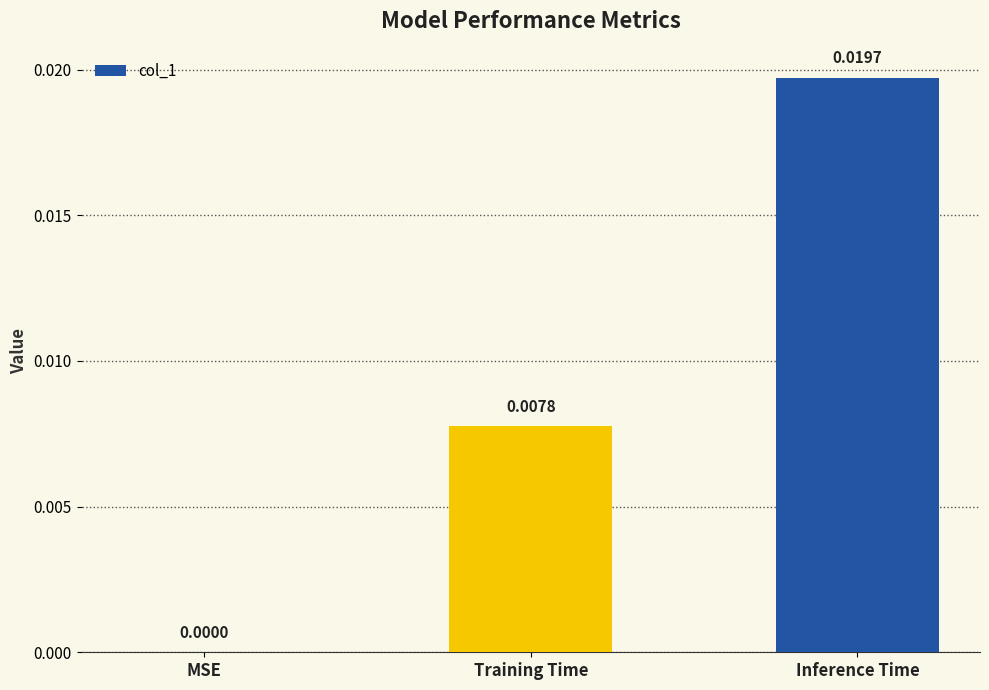

Are the bars grouped side by side (vs. stacked)?

No